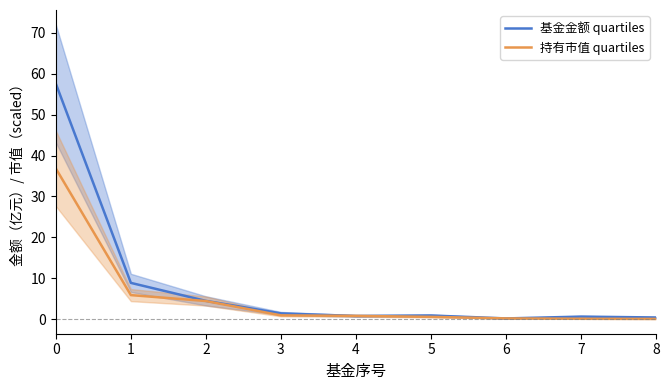

What is the average value of the 持有市值 quartiles series?

5.6